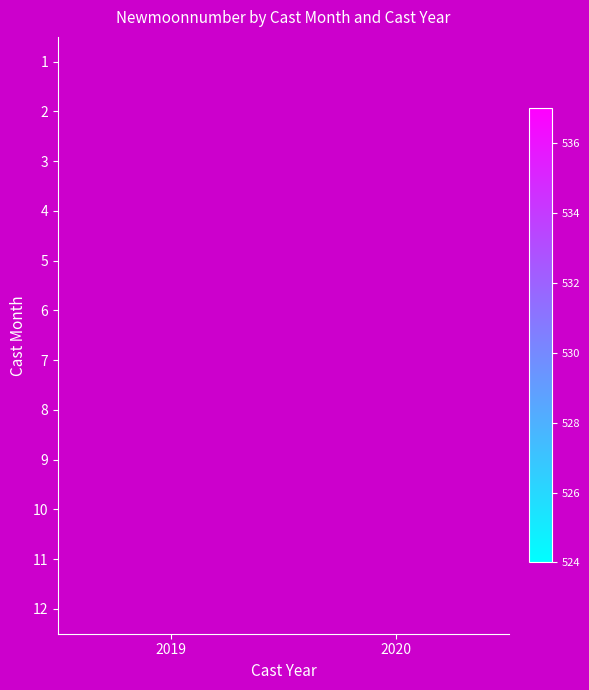

Which series has the largest total across all categories?

11